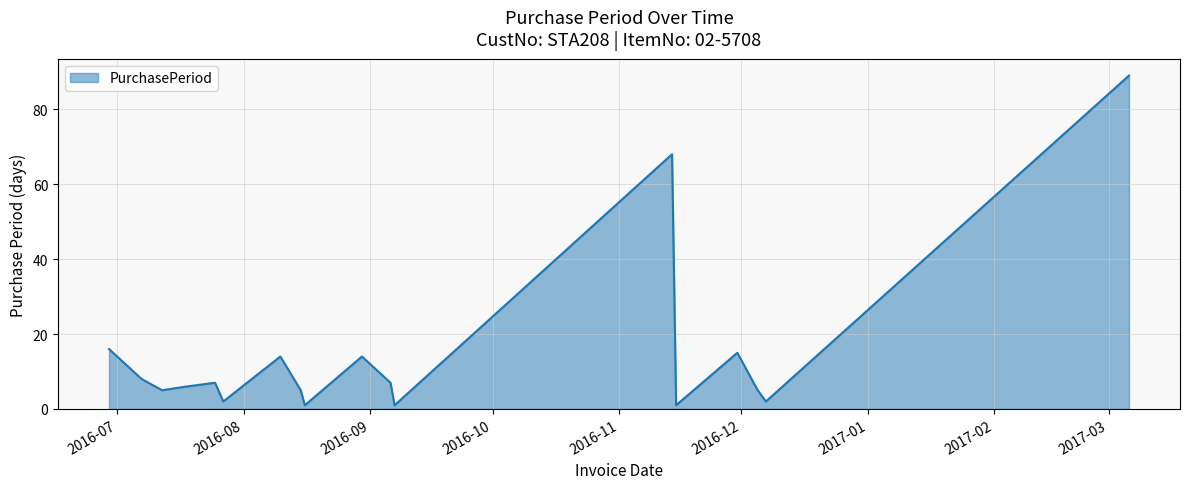

What is the minimum value shown in the chart?

1